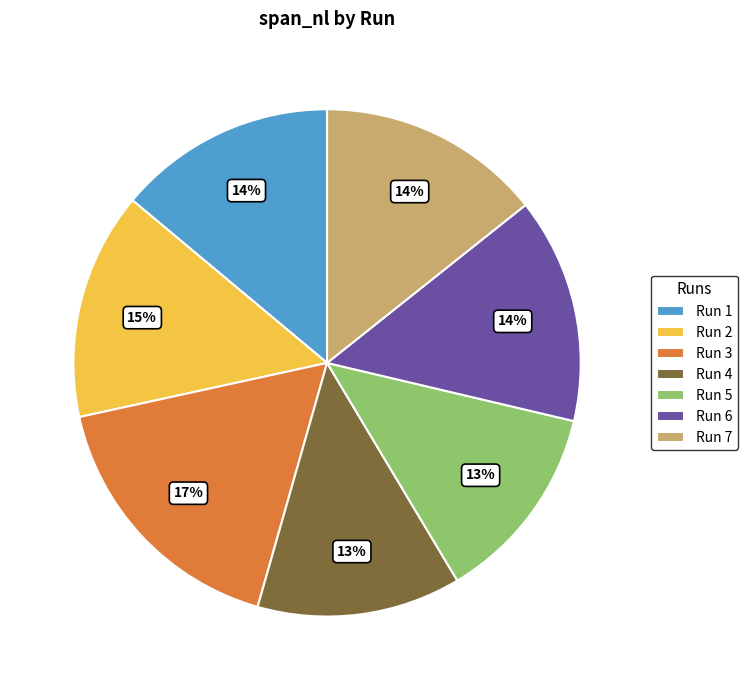

What percentage is the Run 1 slice, to the nearest percent?

14%